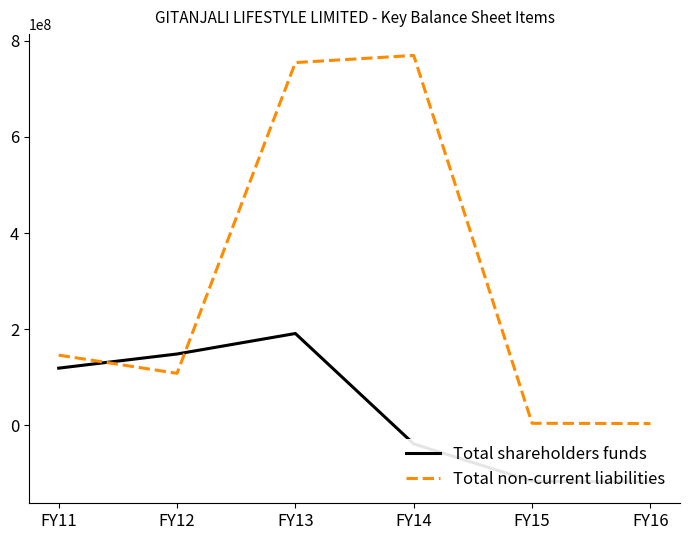

The value of Total shareholders funds at FY16 is -193611305. True or false?

False